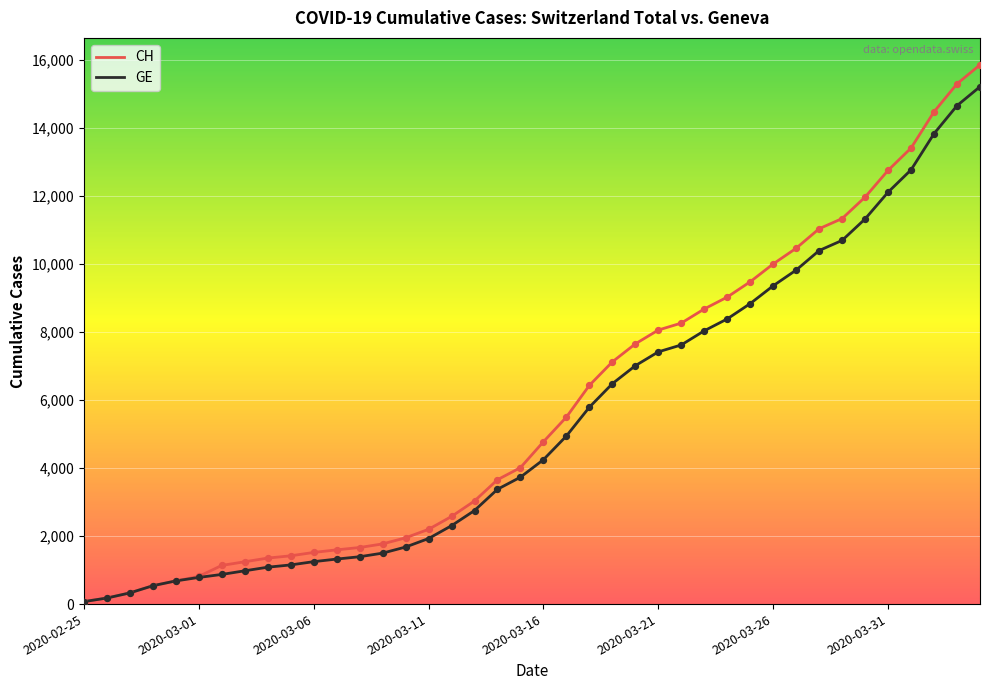

At how many categories does at least one series exceed 8474?

13